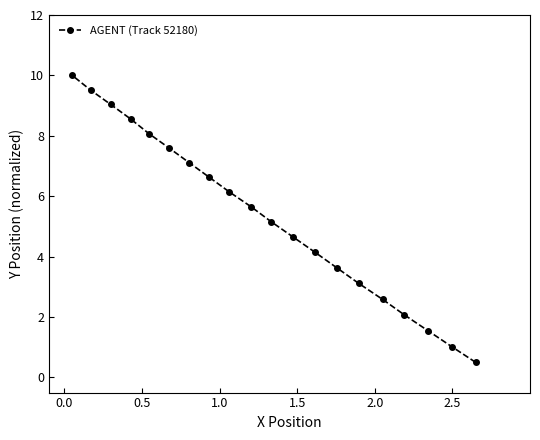

What is the value of the 10th point from the left?

5.7